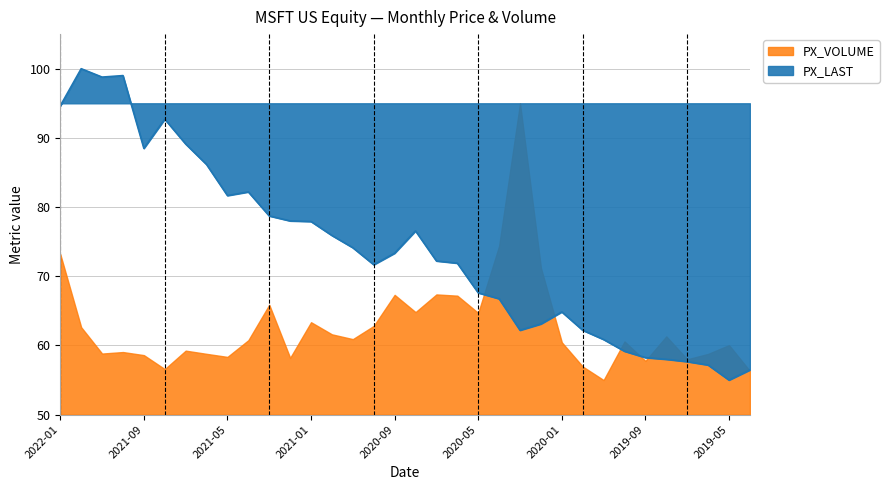

True or false: the data shows 100.2 at 2020-03.

False